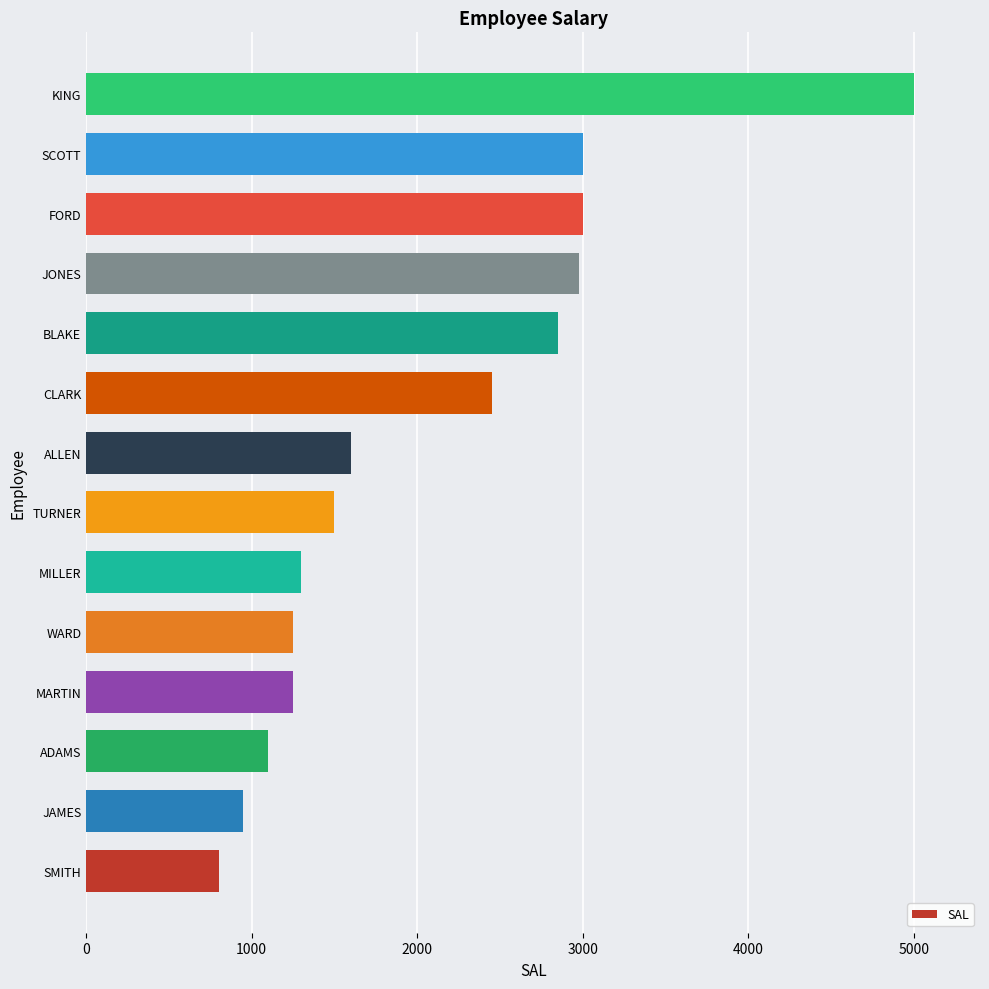

What value does the data have at WARD, to the nearest 50?

1250